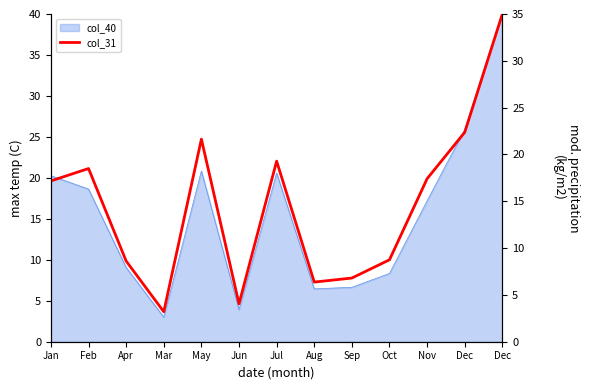

Where is the data nearest to the value 19?

Jul